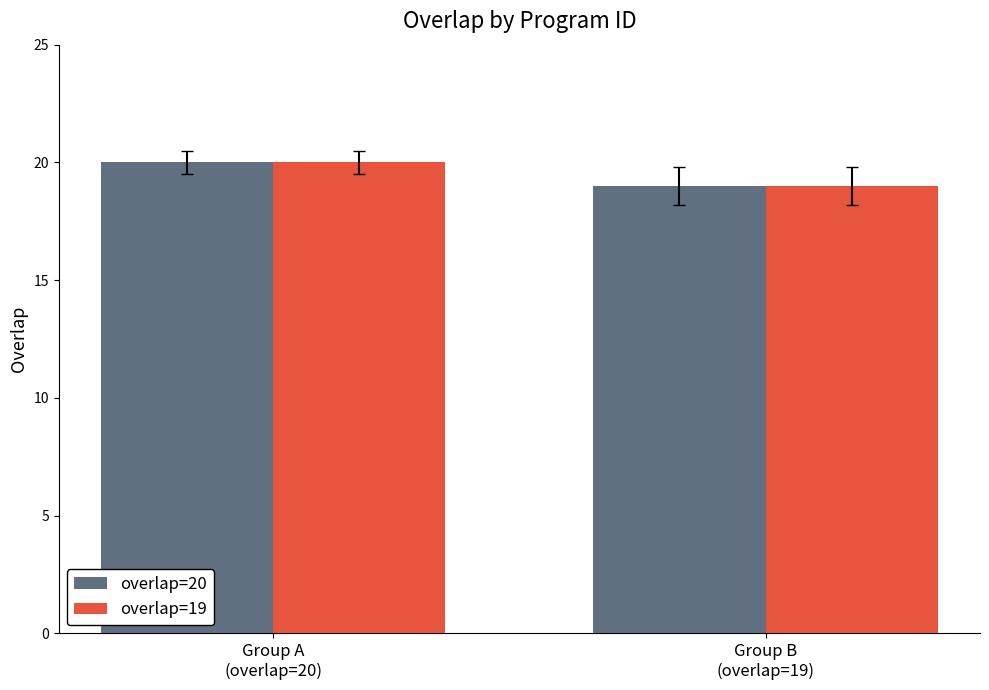

What is the smallest value displayed?

19